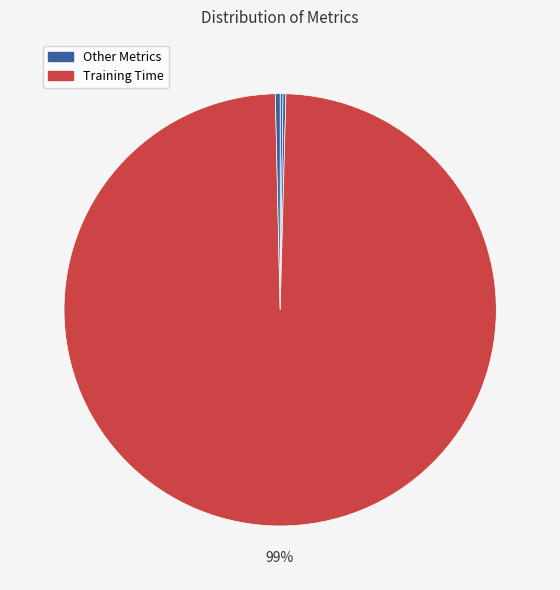

Count the number of slices in the pie.

5